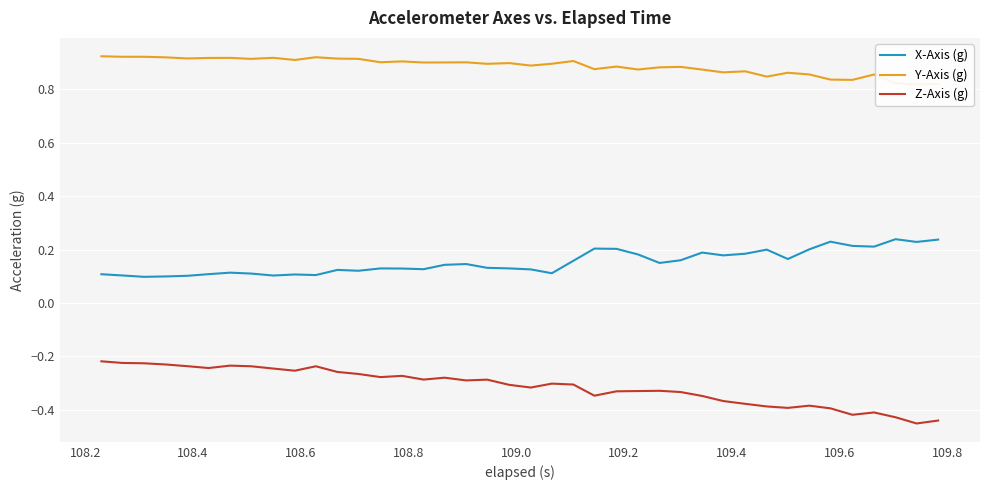

In Z-Axis (g), how many points are lower than both neighbors (excluding endpoints)?

10